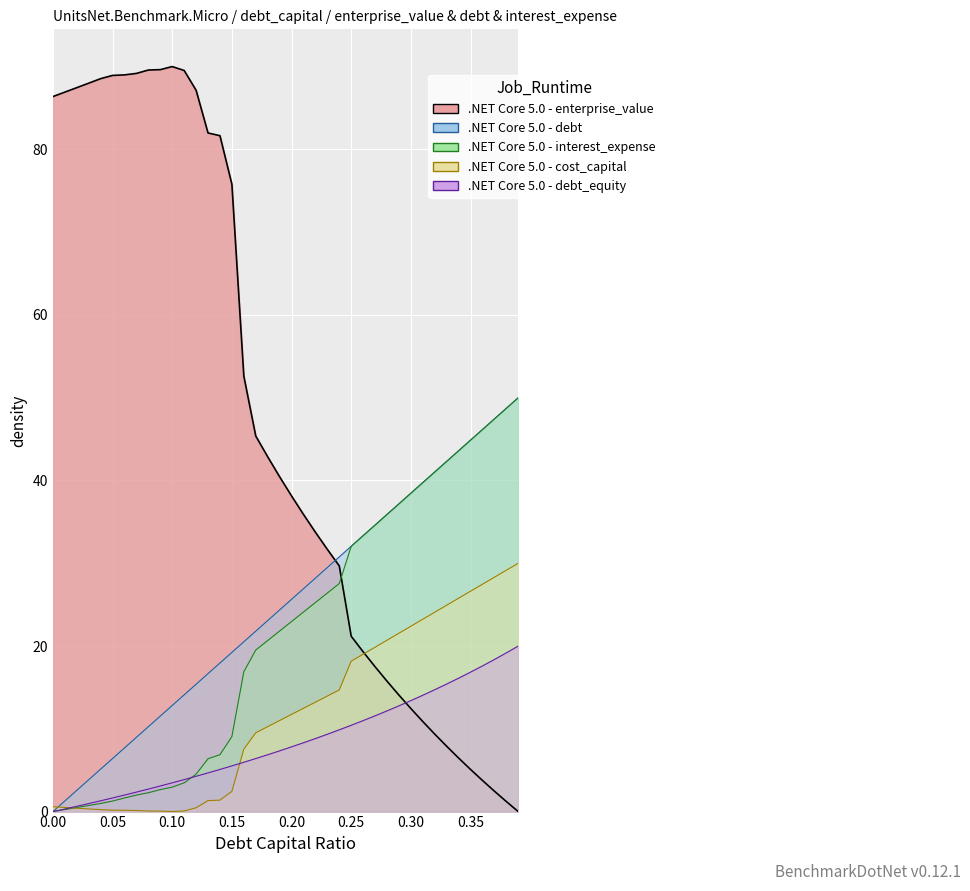

What is the greatest value displayed?

90.0